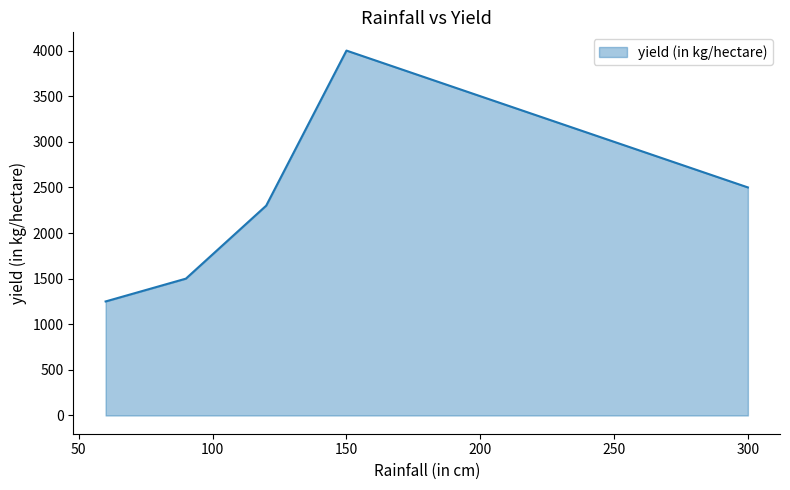

What is the difference between the maximum and minimum values?

2750